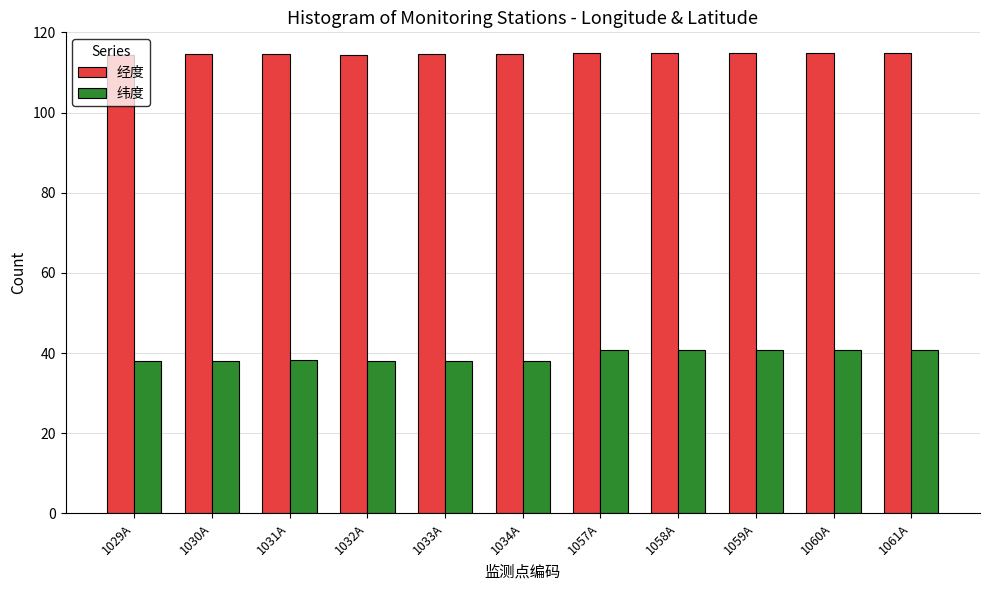

What is the approximate value of 经度 at 1030A?

114.6